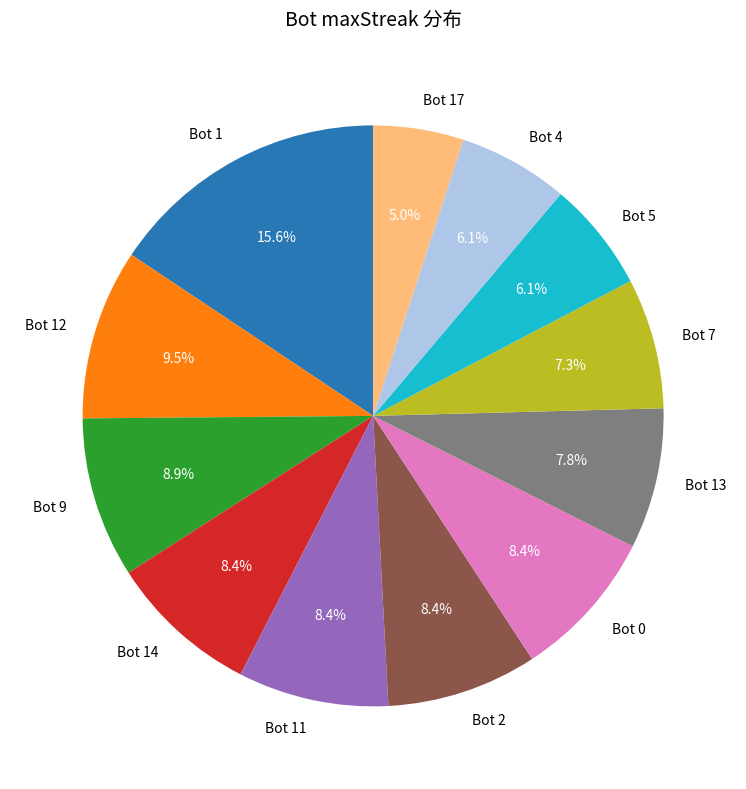

What is the largest slice in the pie chart?

Bot 1